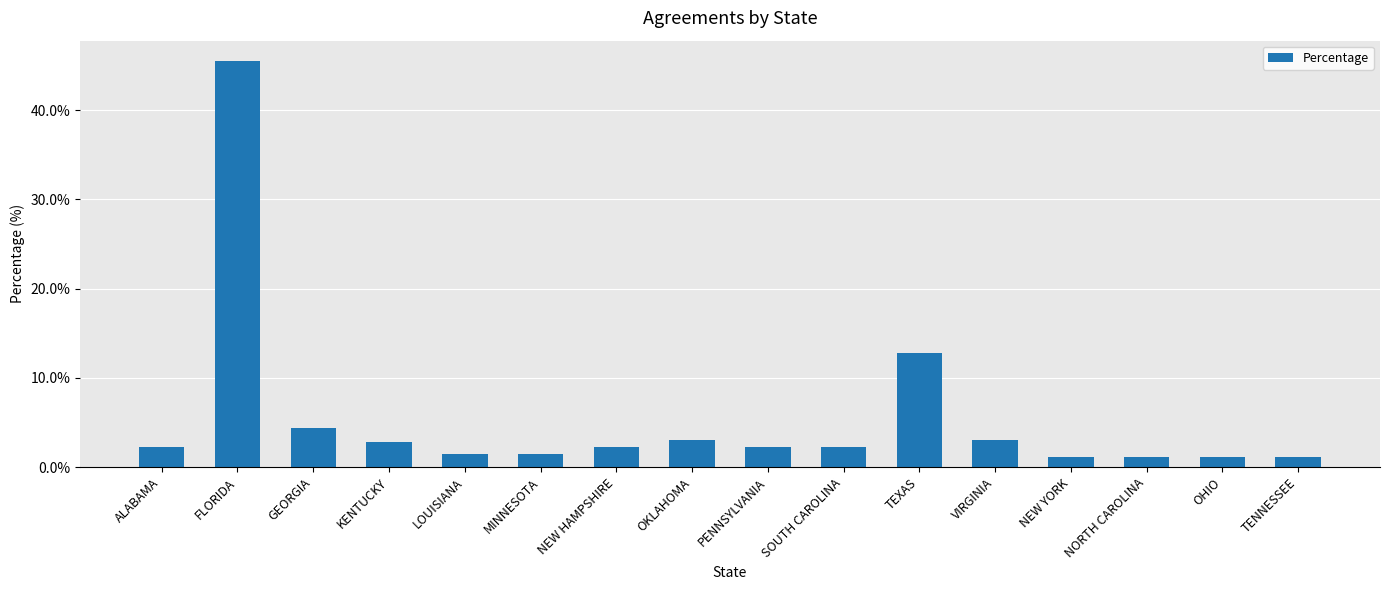

What is the label of the 7th bar from the left?

NEW HAMPSHIRE